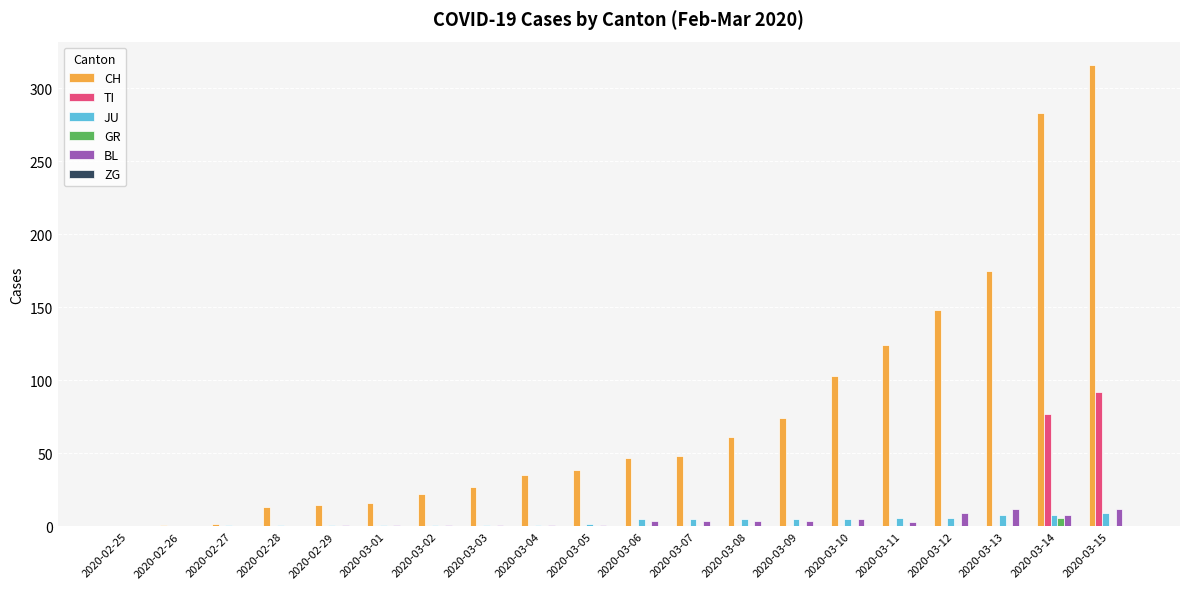

What is the sum of all JU values?

71